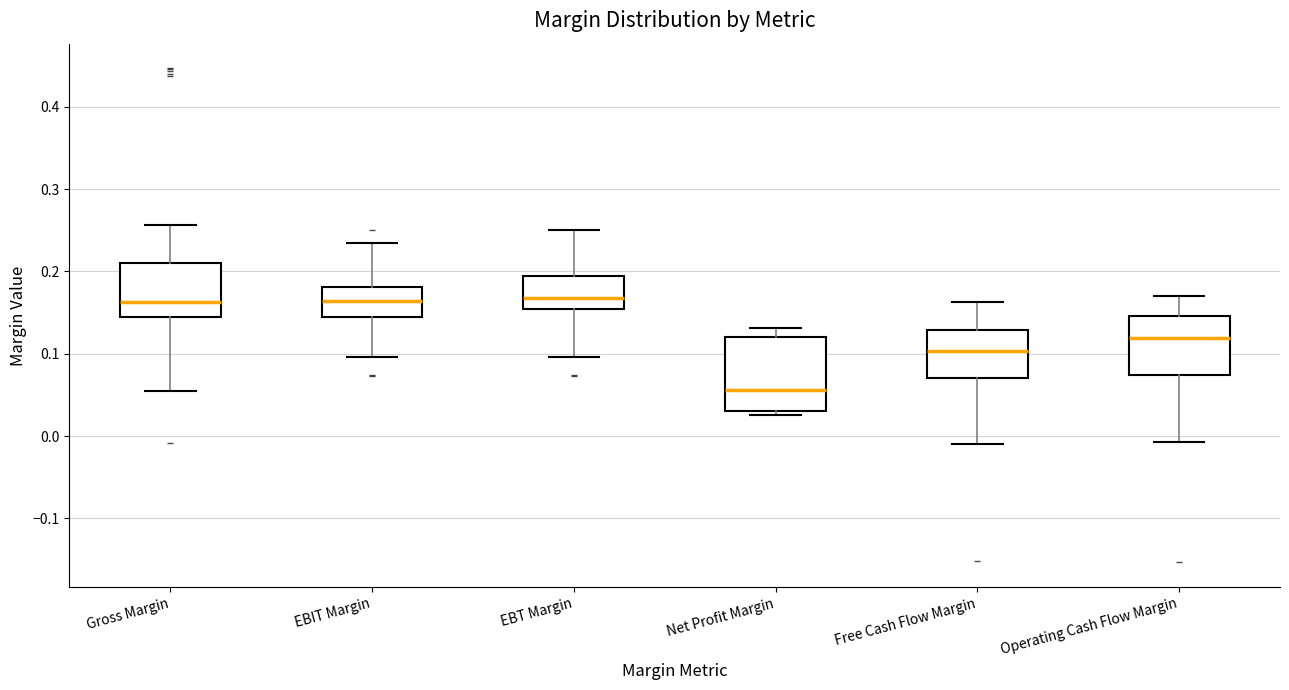

Where is the upper edge of the box for Gross Margin on the y-axis? The values are not printed on the chart, so give them approximately, as read against the axis.

0.21